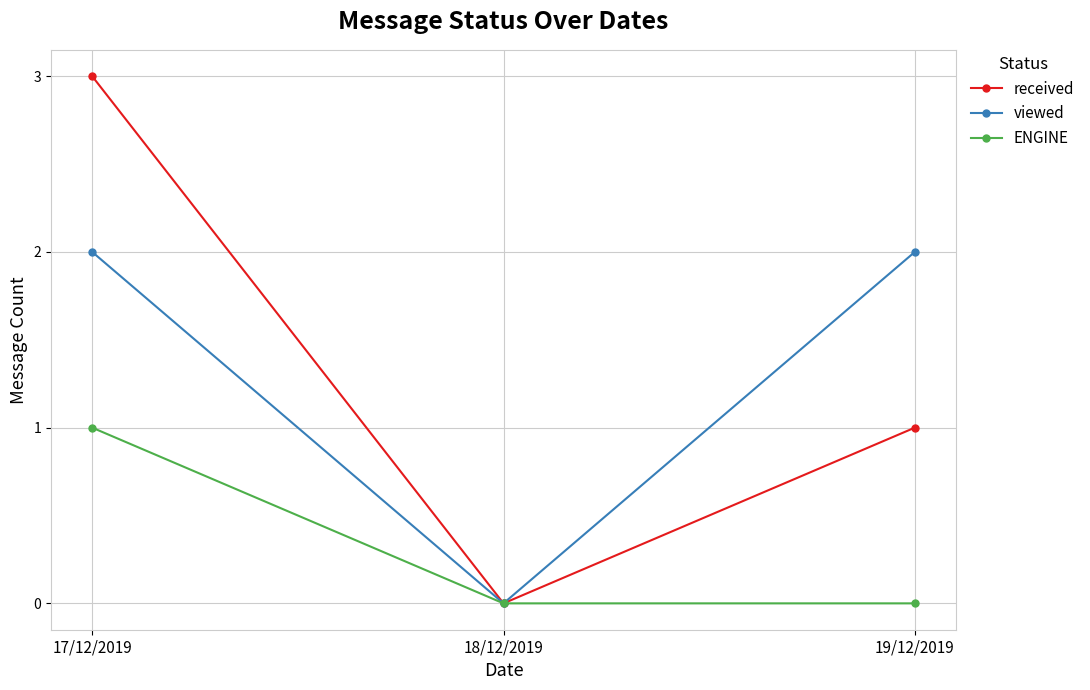

Where is received nearest to the value 1?

19/12/2019